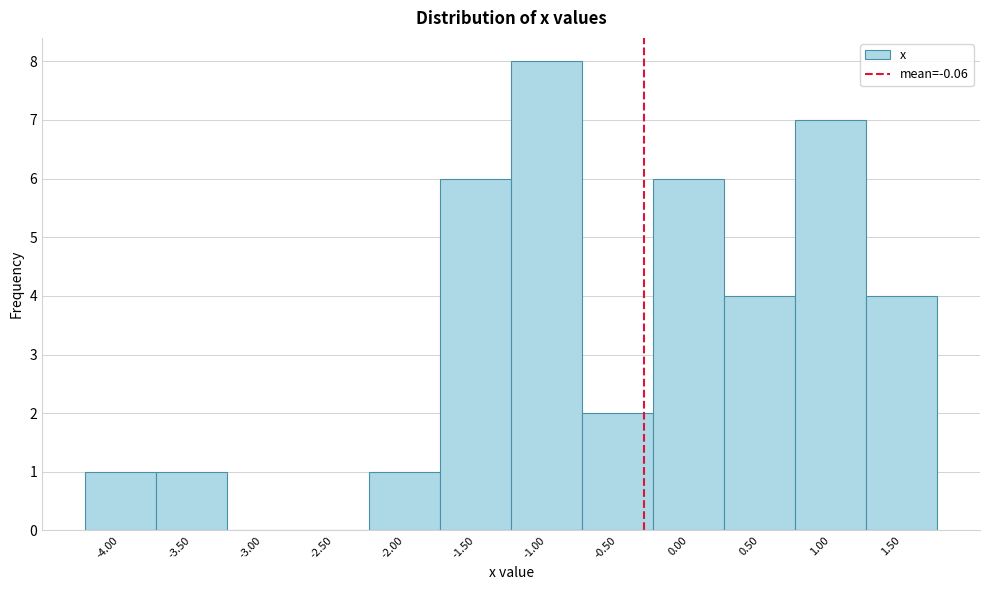

Reading left to right, extract all data points from this chart.

-4.00=1	-3.50=1	-3.00=0	-2.50=0	-2.00=1	-1.50=6	-1.00=8	-0.50=2	0.00=6	0.50=4	1.00=7	1.50=4